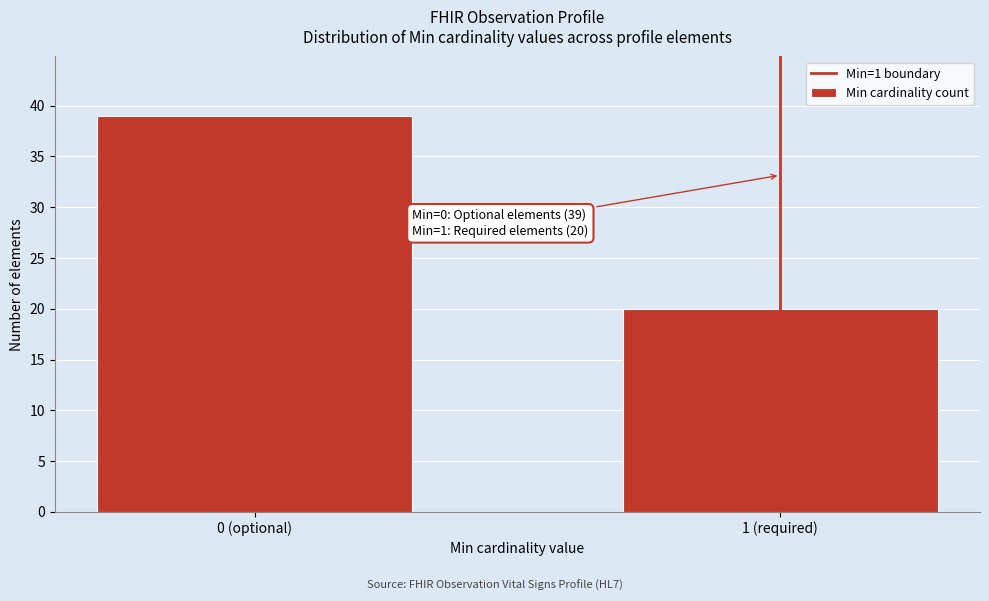

Reading left to right, transcribe all the data shown in this chart.

39	20